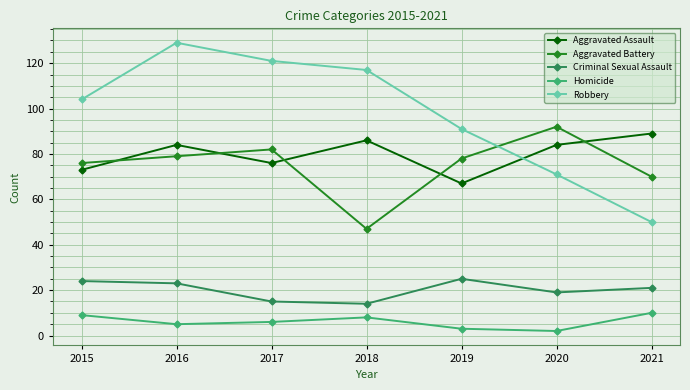

Which series has the largest total across all categories?

Robbery